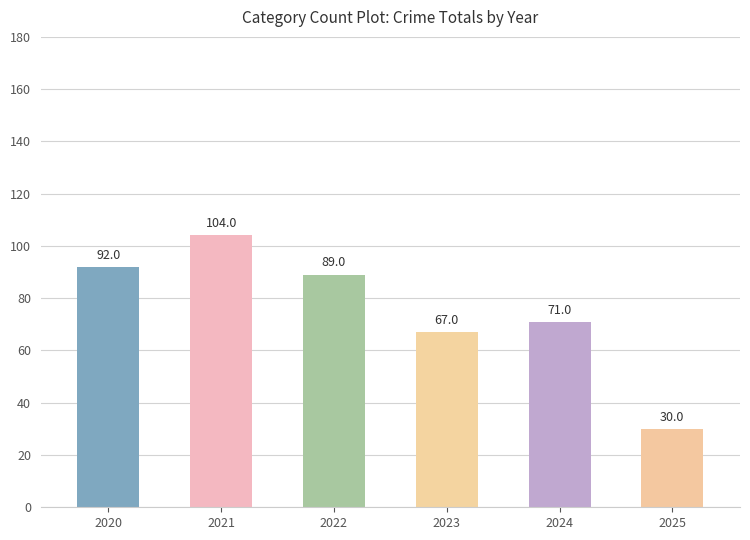

Reading right to left, extract all data points from this chart.

30	71	67	89	104	92